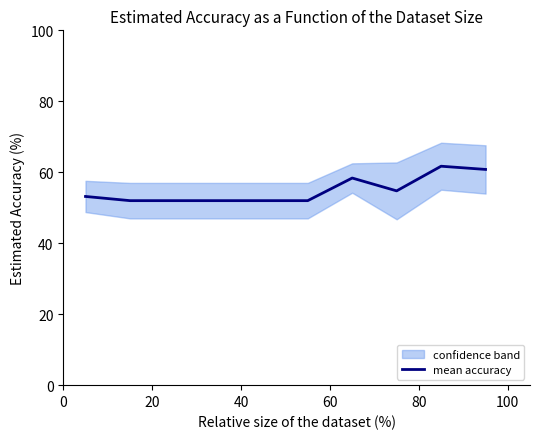

What is the maximum value for mean accuracy?

61.7